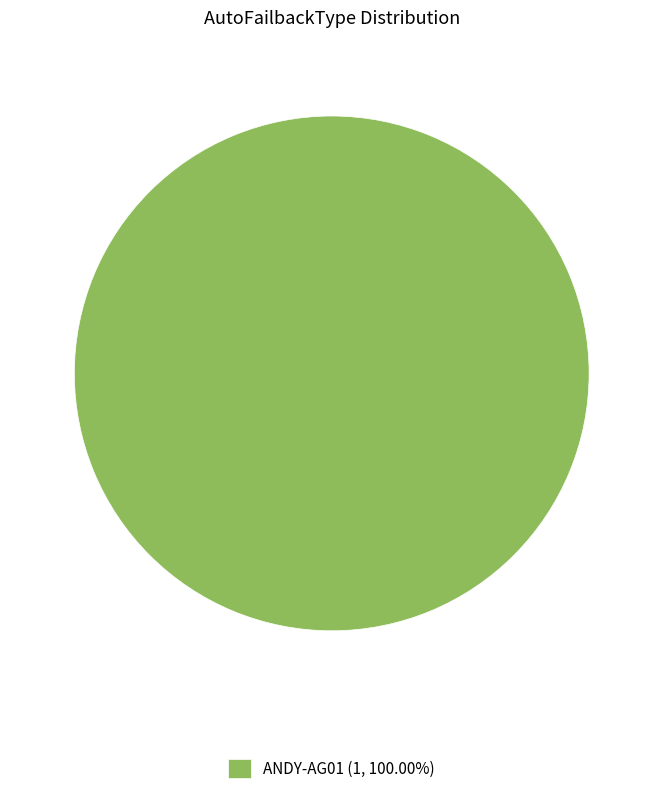

Is ANDY-AG01 (1, 100.00%) the majority of the pie?

Yes